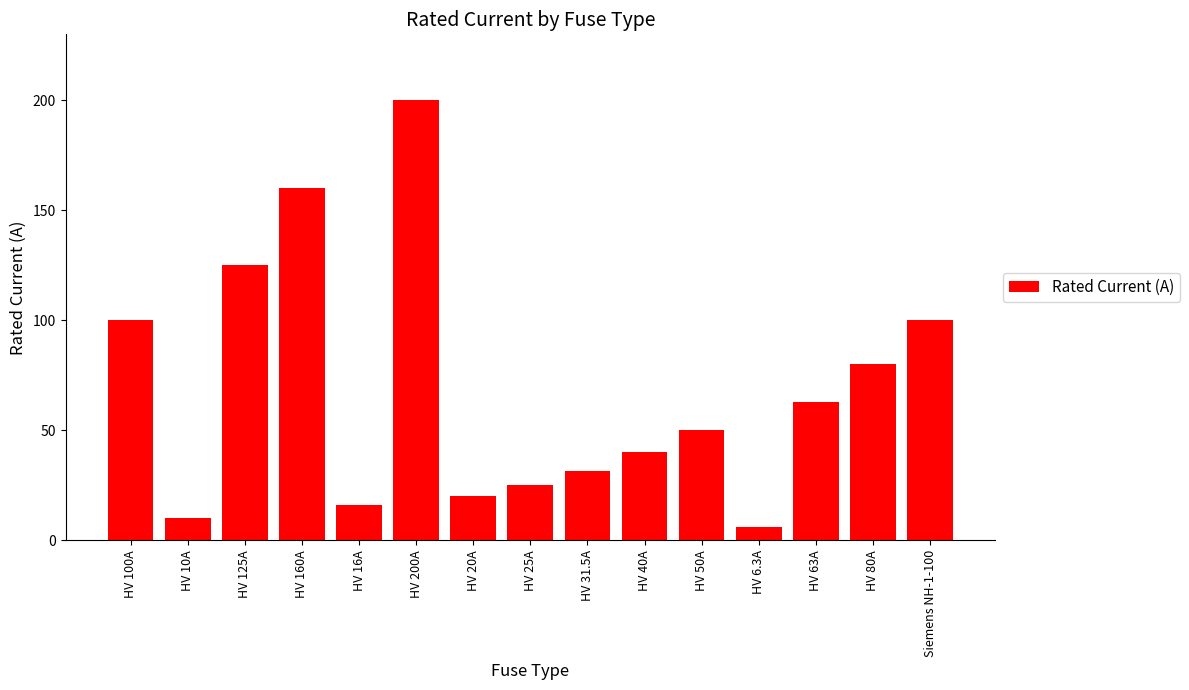

Reading left to right, extract all data points from this chart.

100.0	10.0	125.0	160.0	16.0	200.0	20.0	25.0	31.5	40.0	50.0	6.3	63.0	80.0	100.0